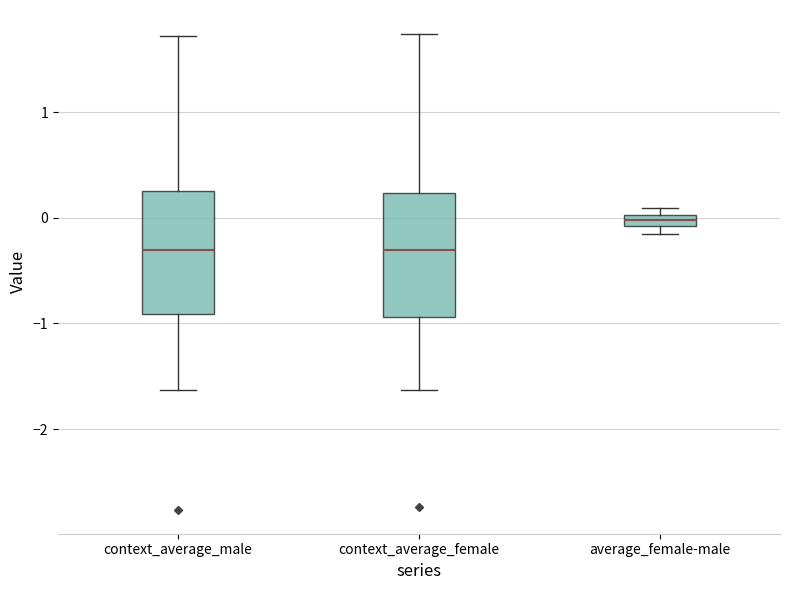

Where does the lower whisker of the box for context_average_female end on the y-axis? The values are not printed on the chart, so give them approximately, as read against the axis.

-1.6